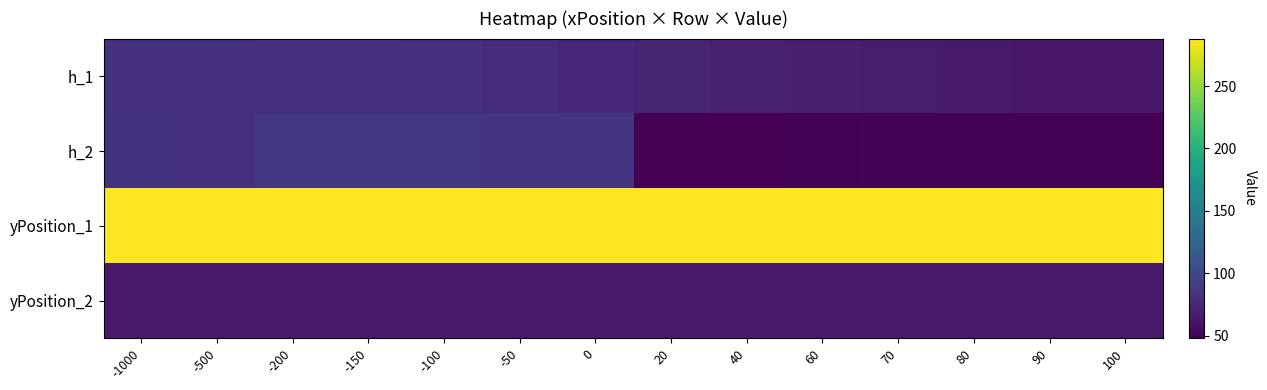

How many distinct data groups are displayed?

4